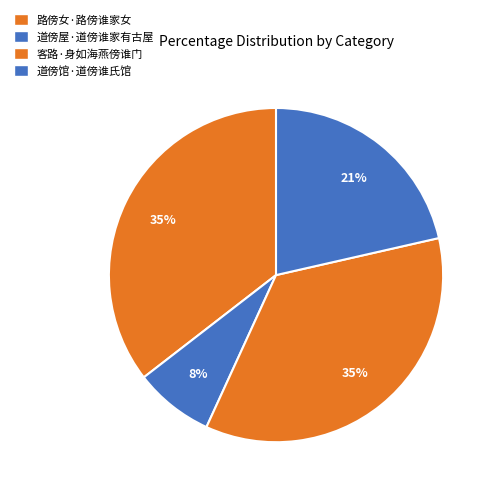

How many segments does this pie chart have?

4